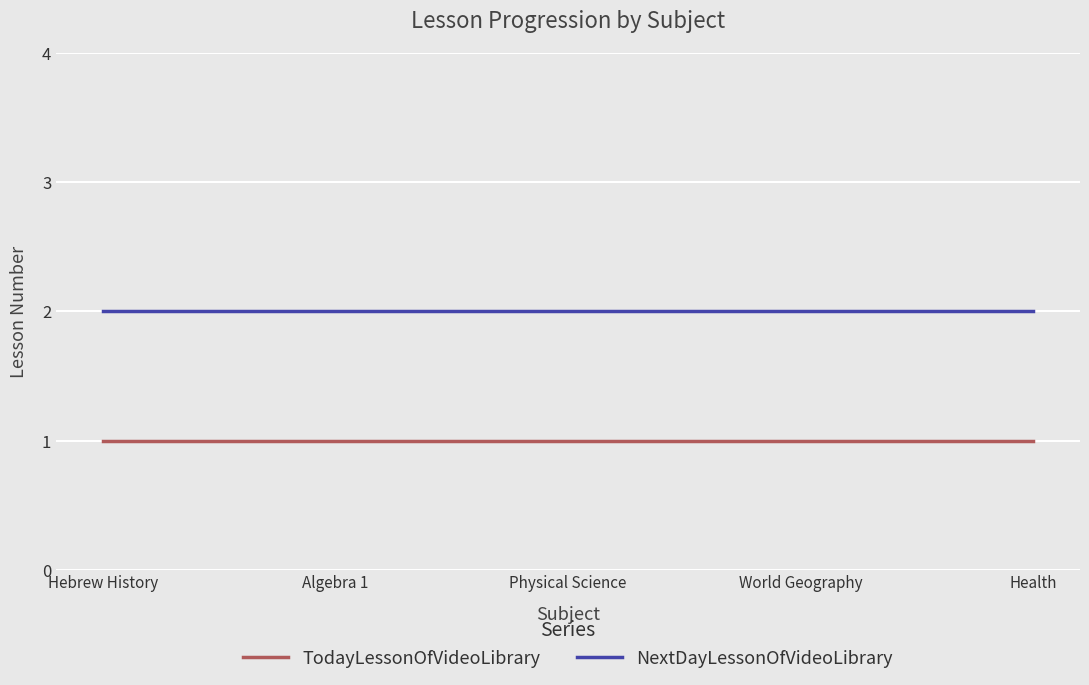

The NextDayLessonOfVideoLibrary series shows 1 at Health. True or false?

False